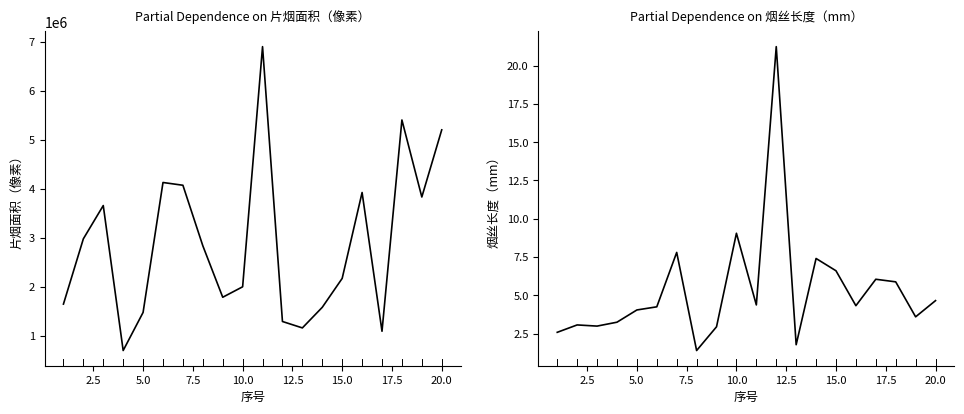

True or false: 烟丝长度（mm） and 片烟面积（像素） intersect in this chart.

False